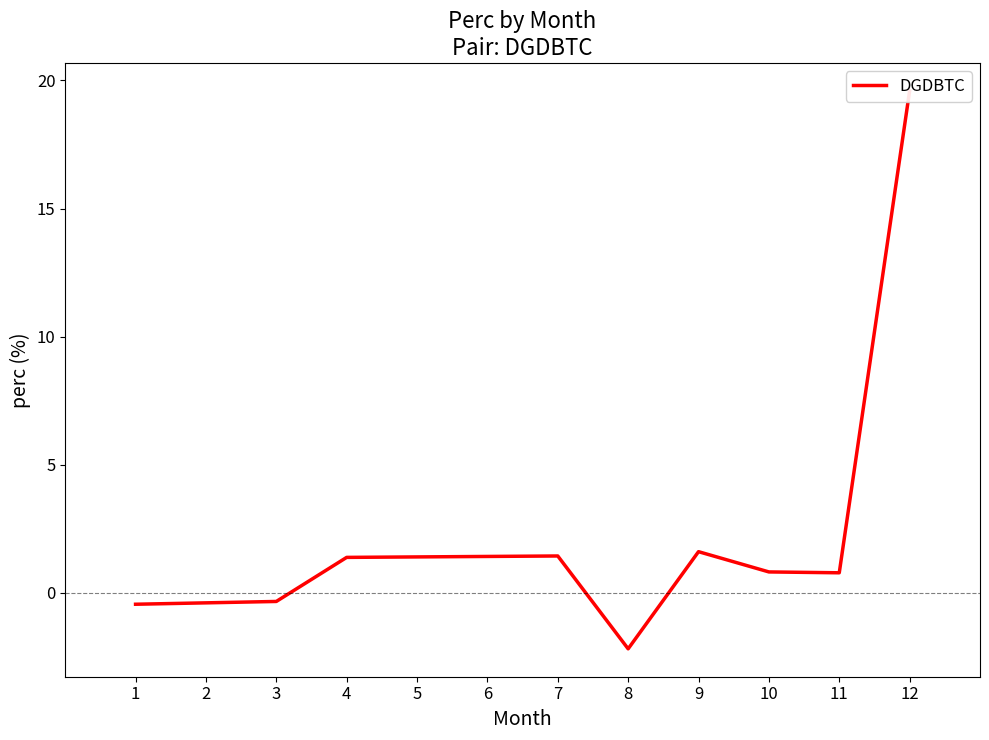

True or false: the data shows -0.3 at 2.

True